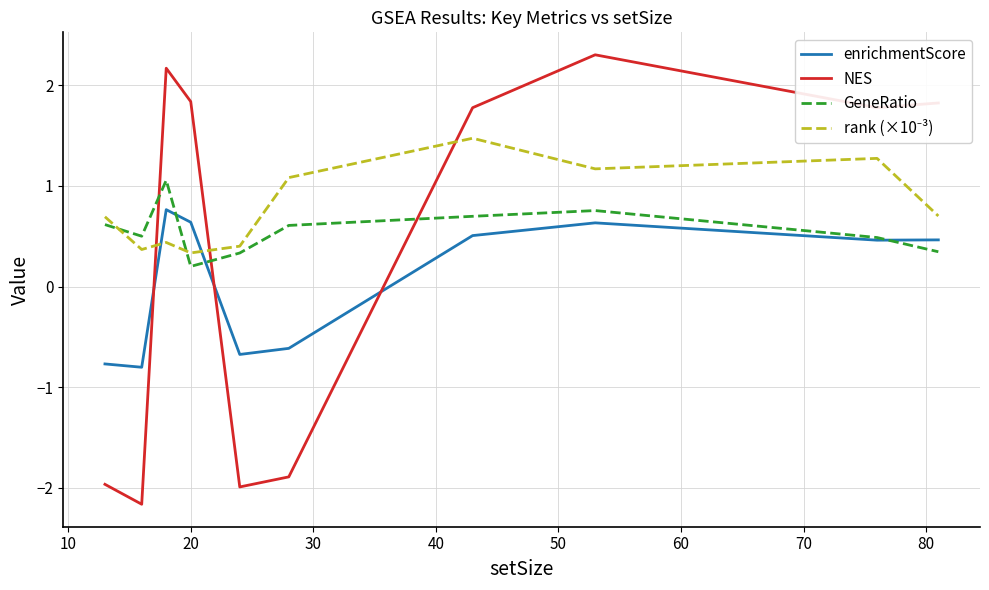

What is the maximum value shown in the chart?

2.3